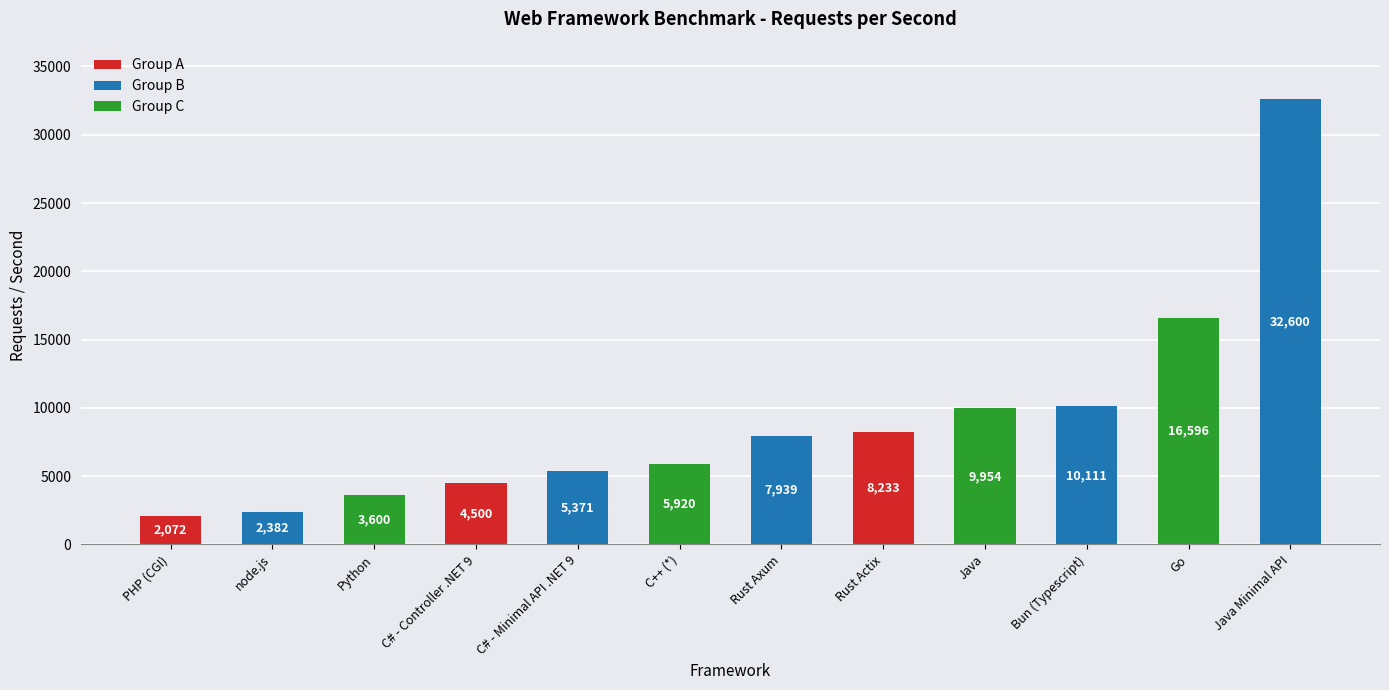

What is the label of the 1st bar from the left?

PHP (CGI)